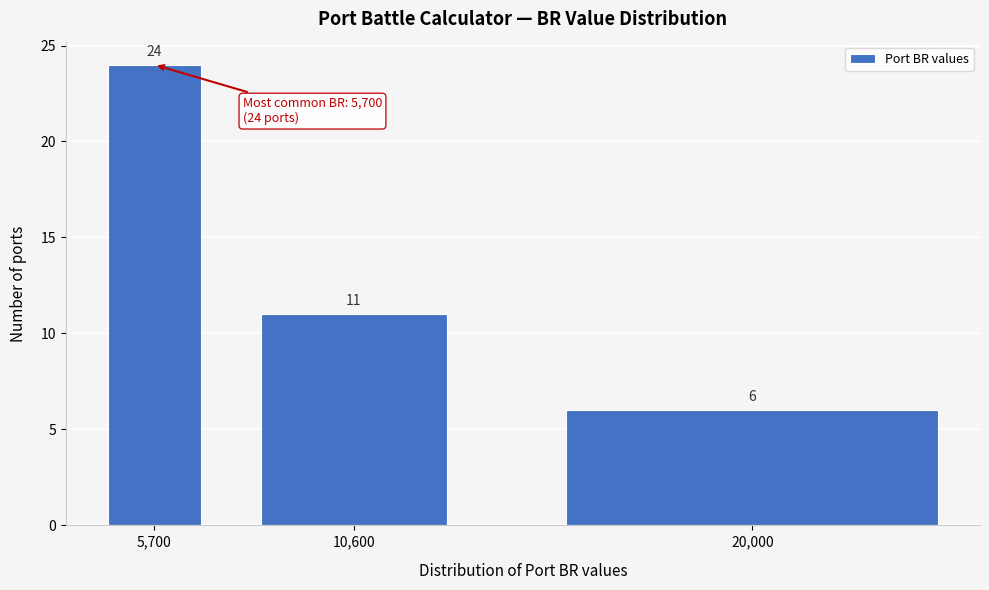

Reading left to right, list all the values displayed in this chart.

24	11	6